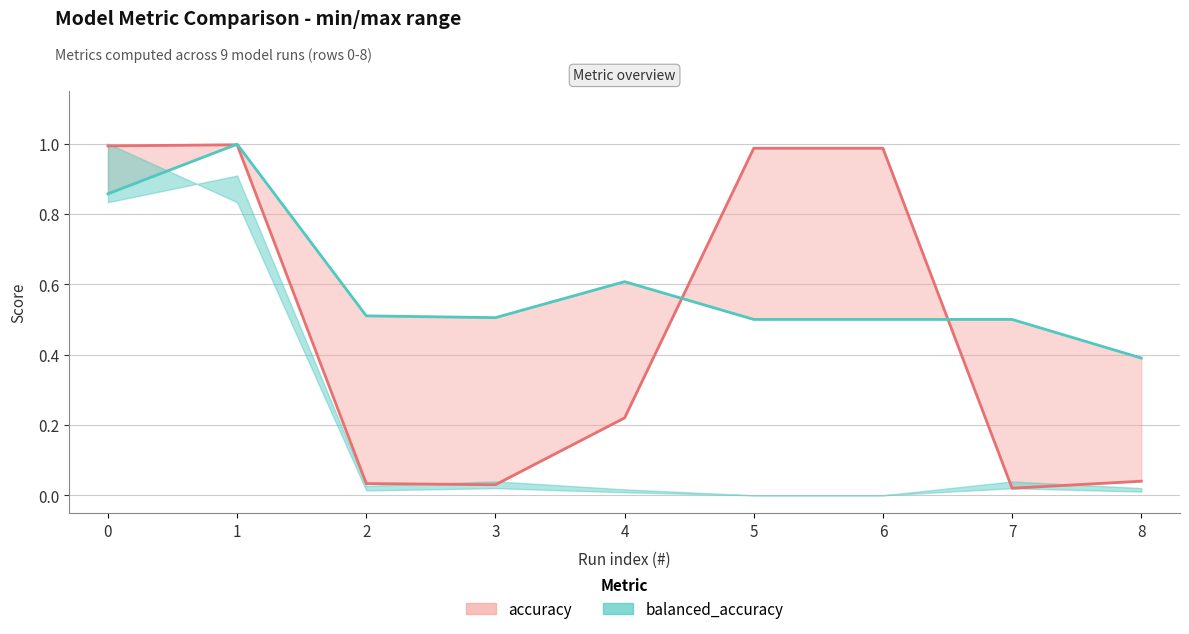

What is the value of the accuracy point at the 1st from the left?

1.0